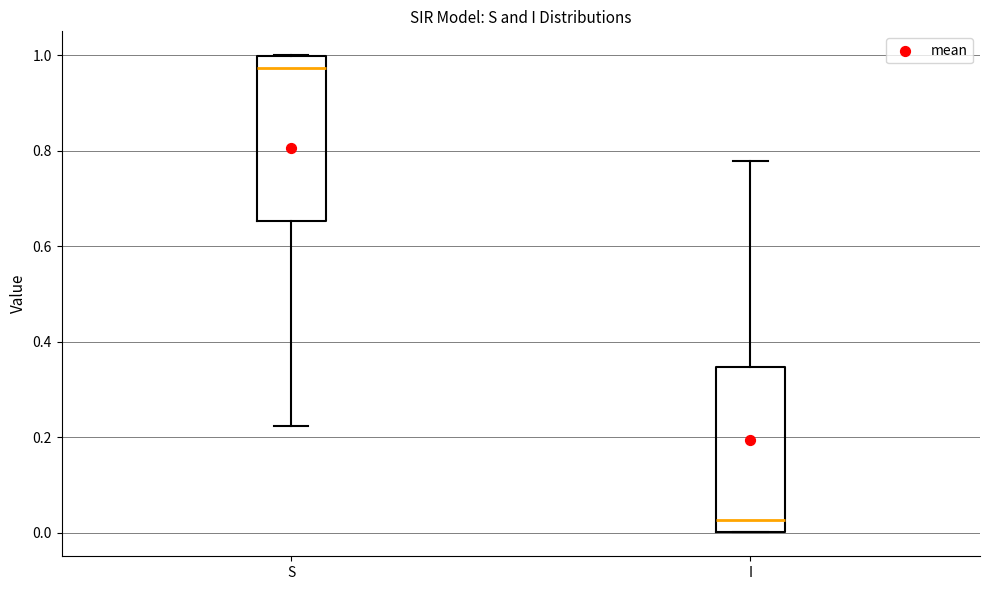

Which box's median line is the lowest?

I